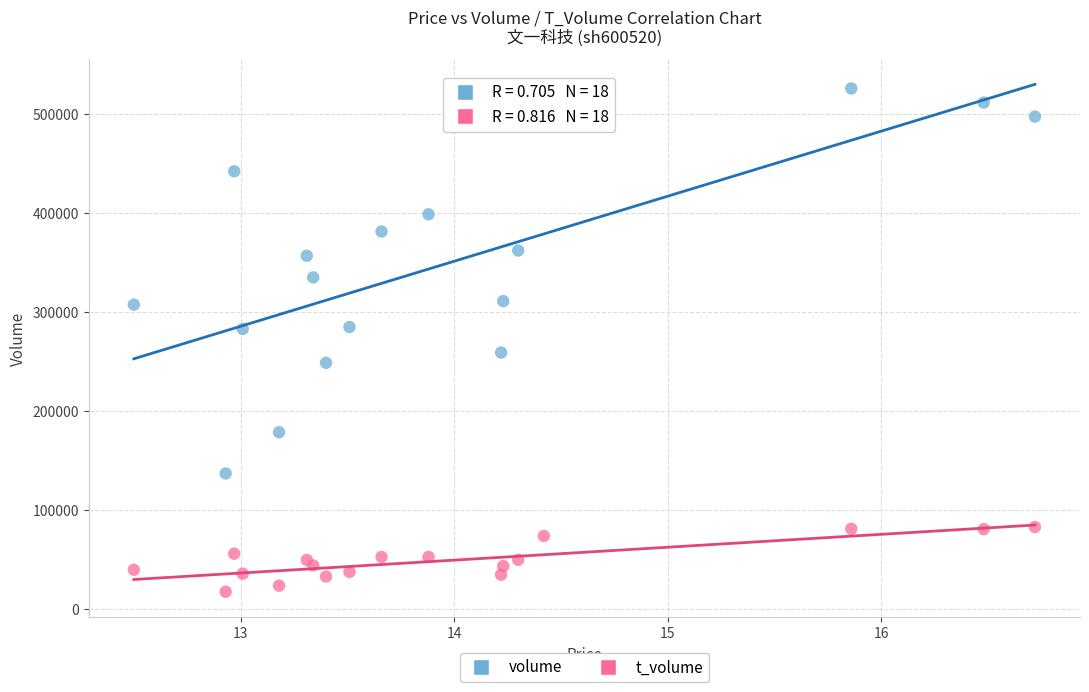

Which series contains the lowest Y value?

t_volume